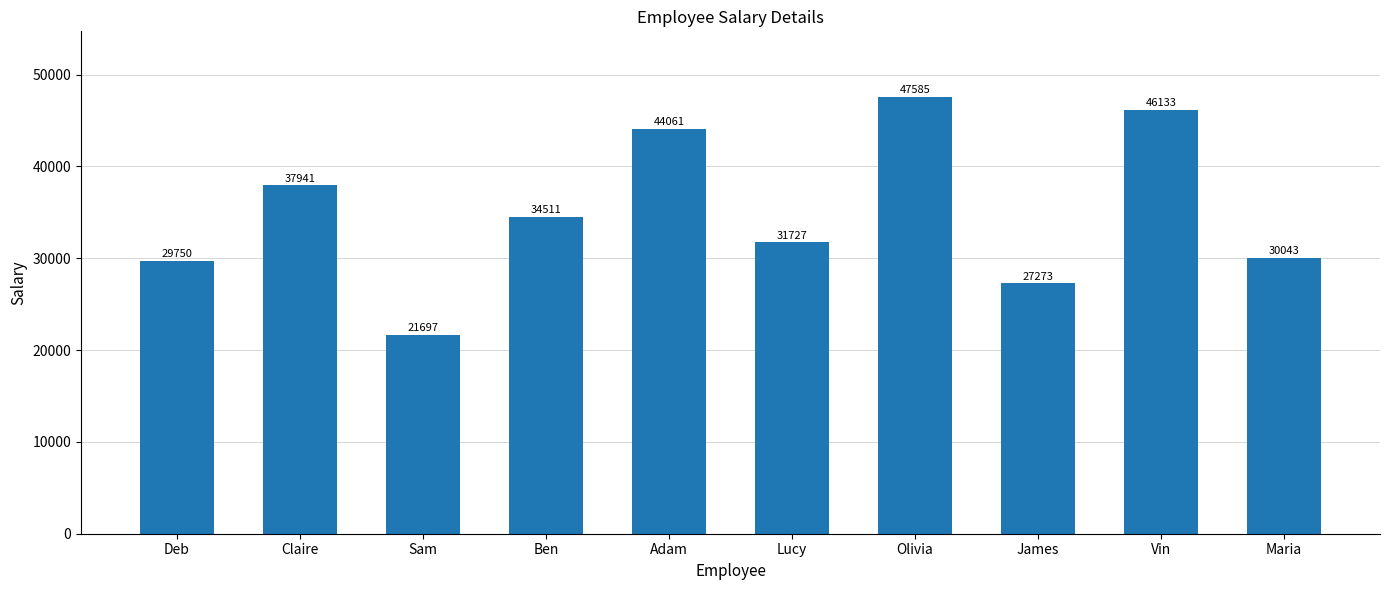

Are the bars grouped side by side (vs. stacked)?

No